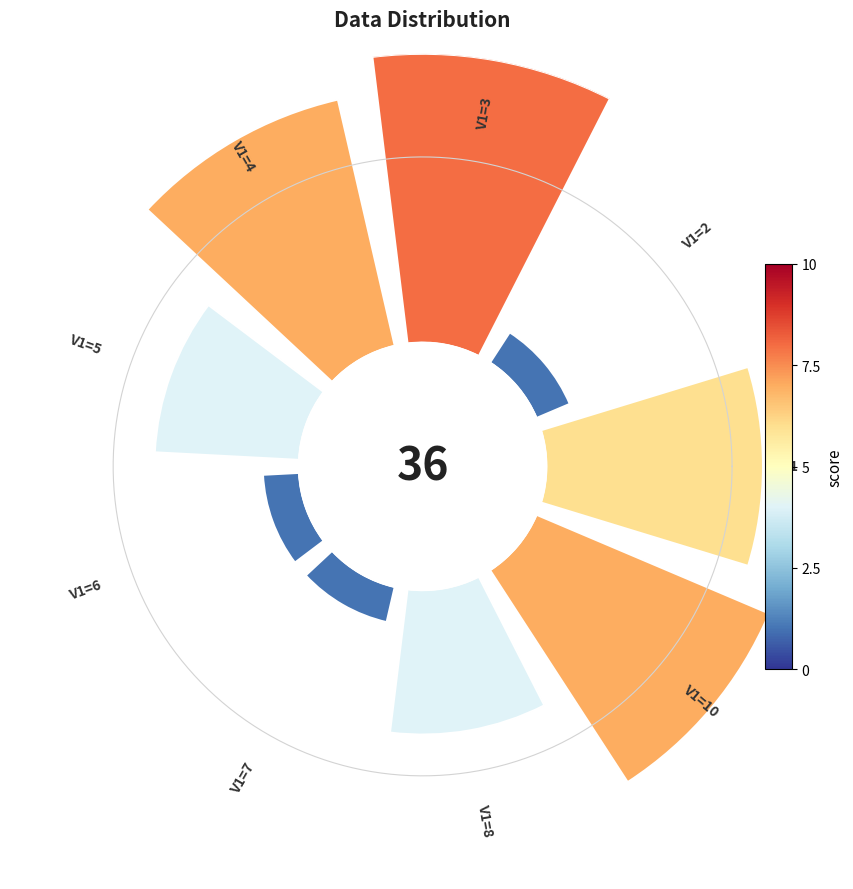

To the nearest percent, what portion does V1=1 represent?

15%